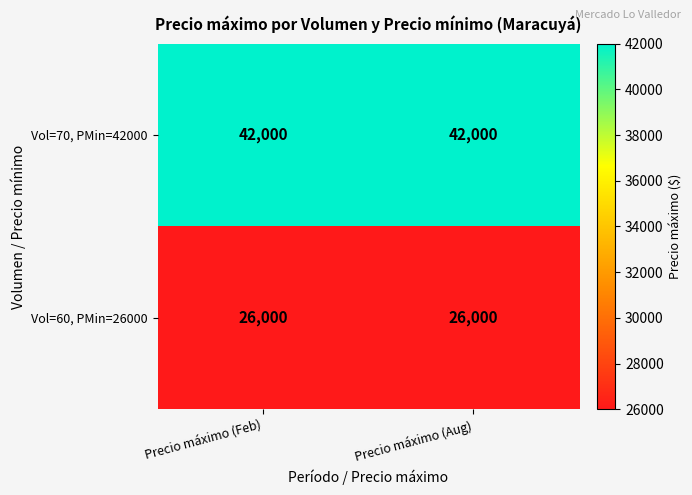

What is the smallest value displayed?

26000